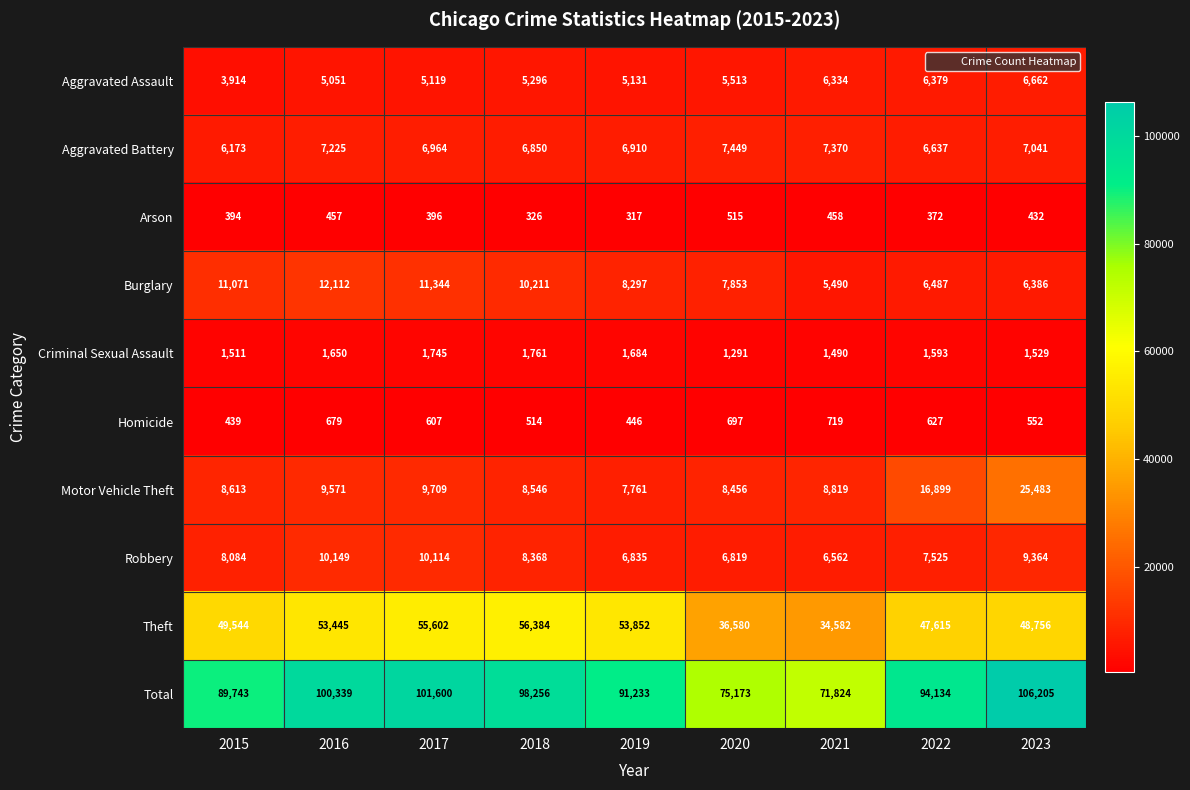

Which series has the largest total across all categories?

Total